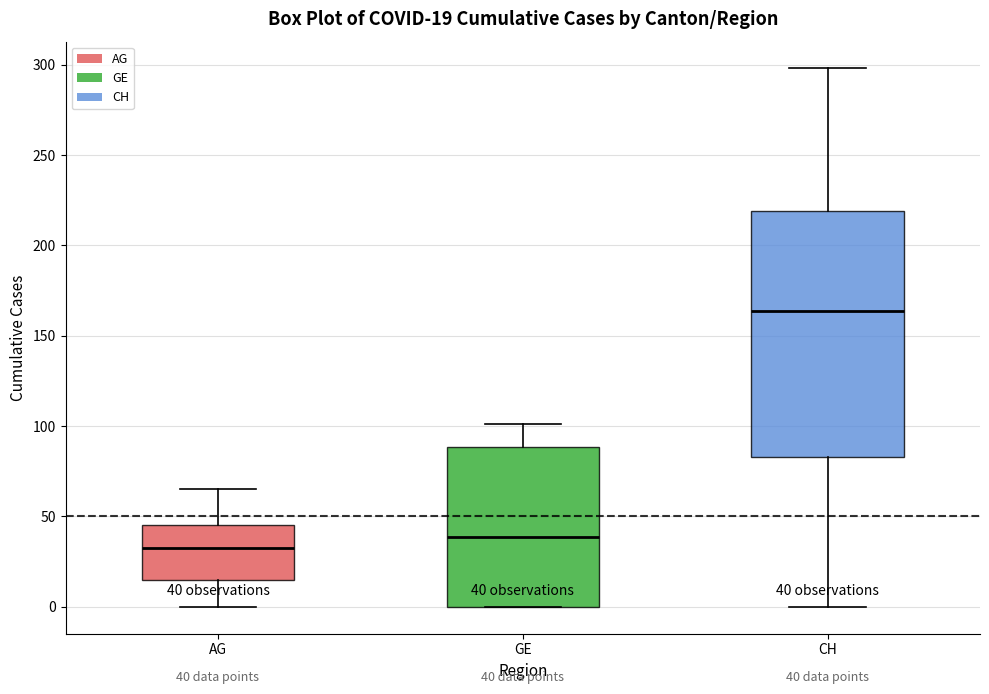

Which box is the tallest, from its lower edge to its upper edge?

CH